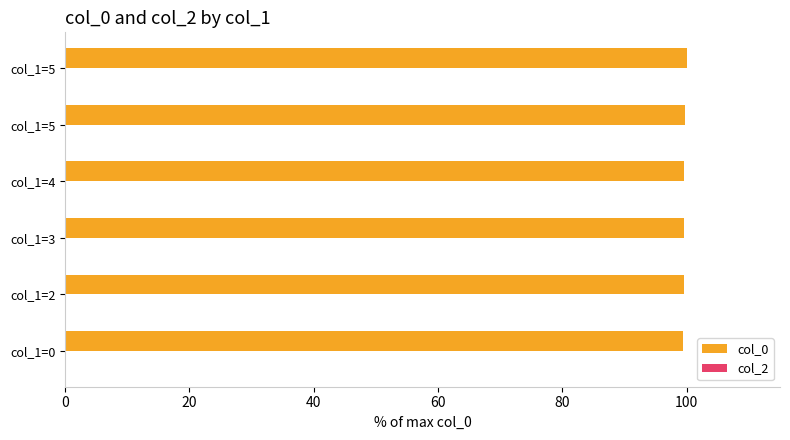

How many distinct data groups are displayed?

1